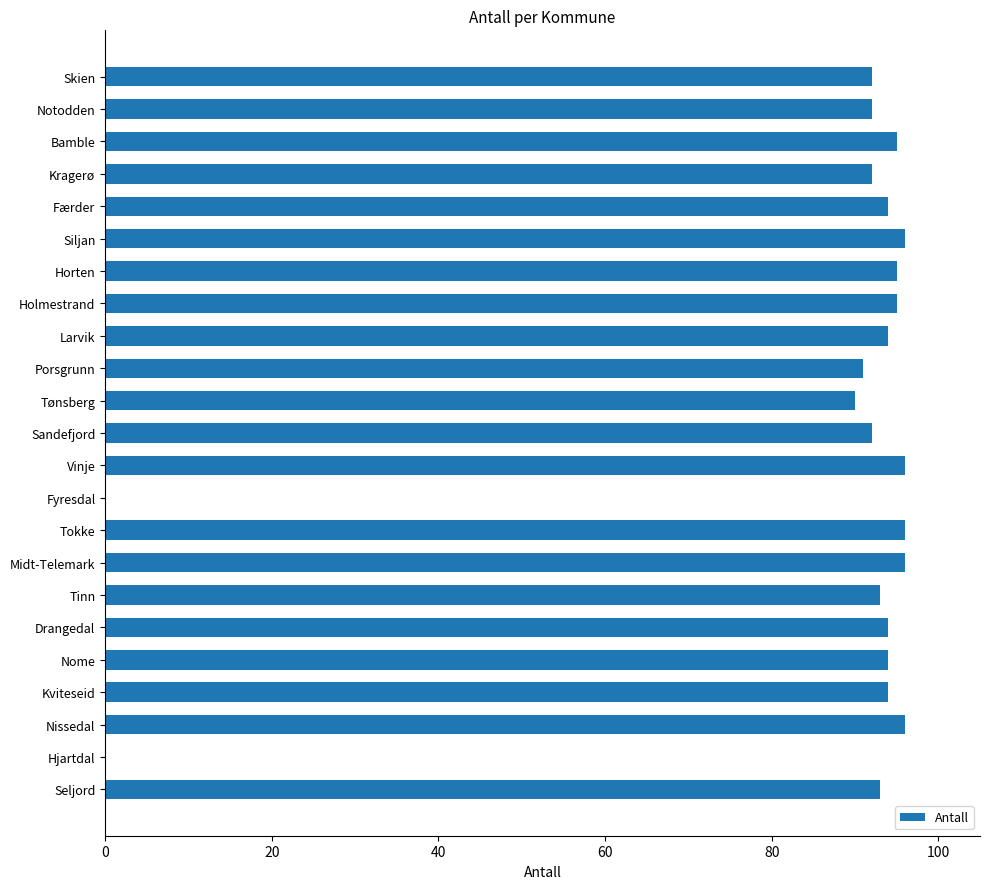

What is the maximum value shown in the chart?

96